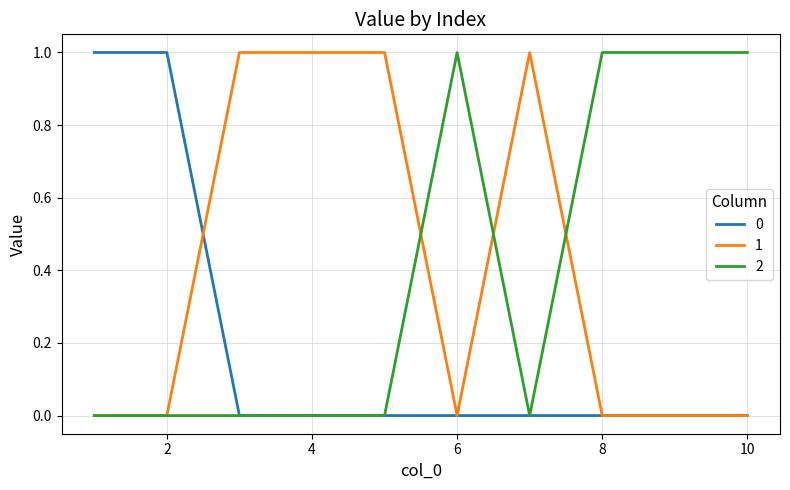

What are all the series names shown in the legend?

0, 1, 2